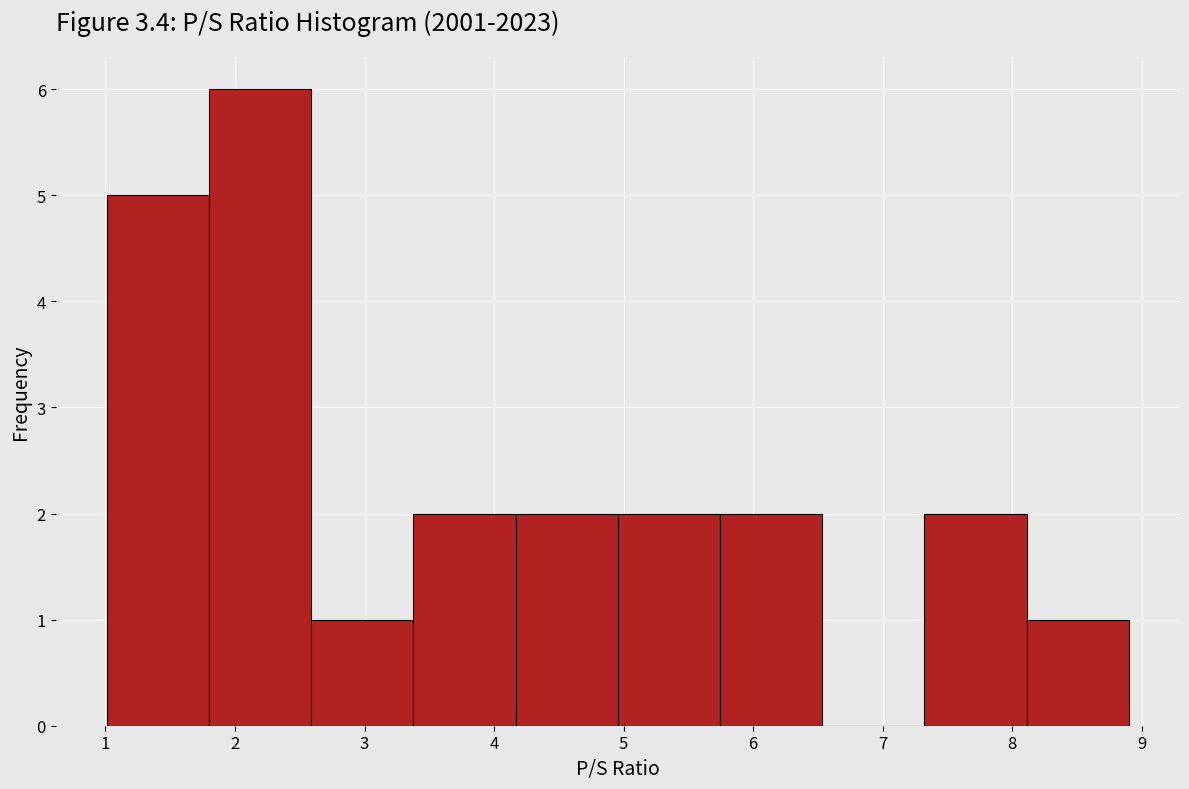

Over which range of the x-axis is the bar tallest?

1.8 to 2.6